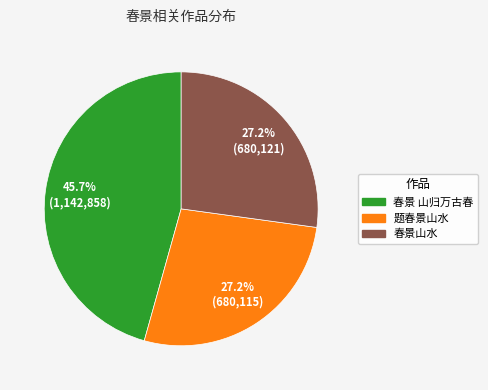

Is it true that 题春景山水 is 27% of the pie?

True